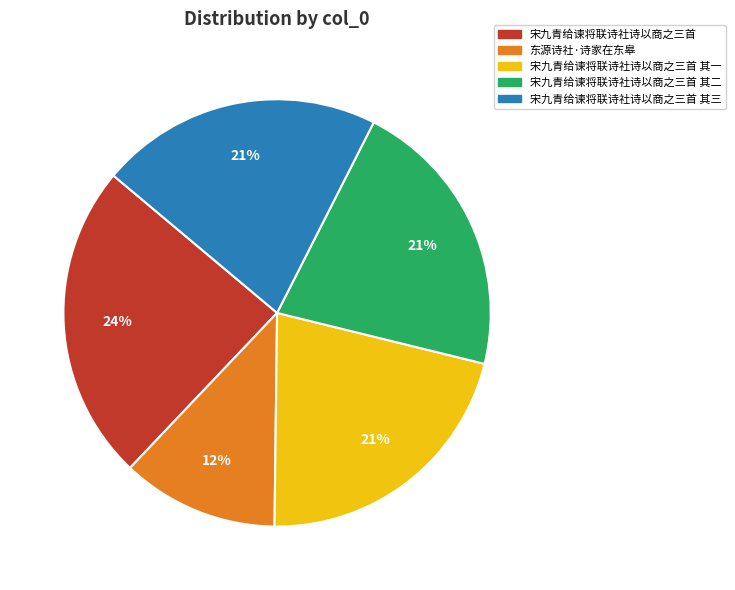

How many segments does this pie chart have?

5